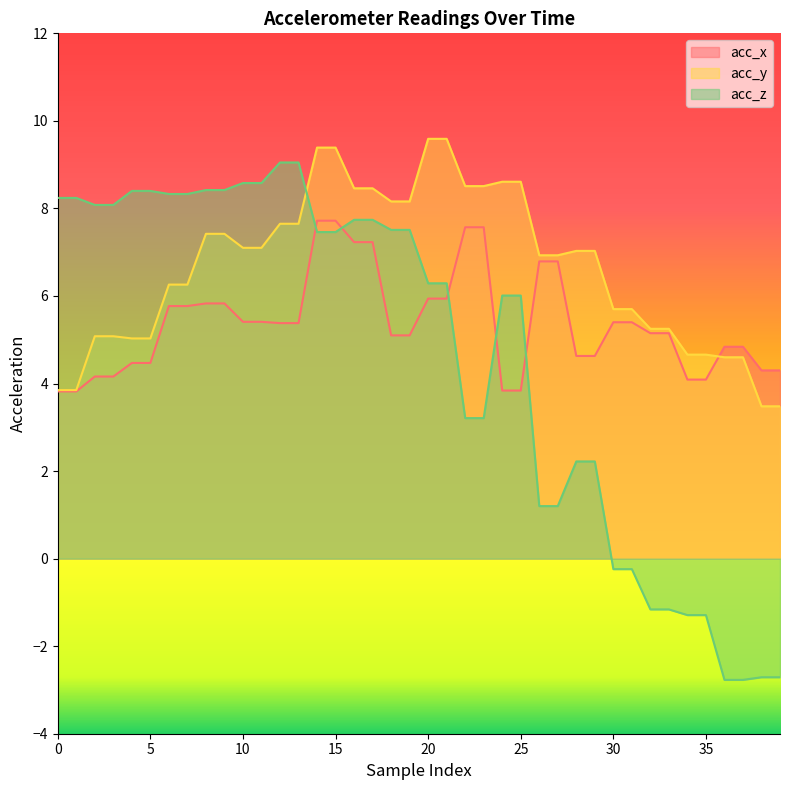

Is the value of acc_y at 39 greater than the value of acc_x at 3?

No